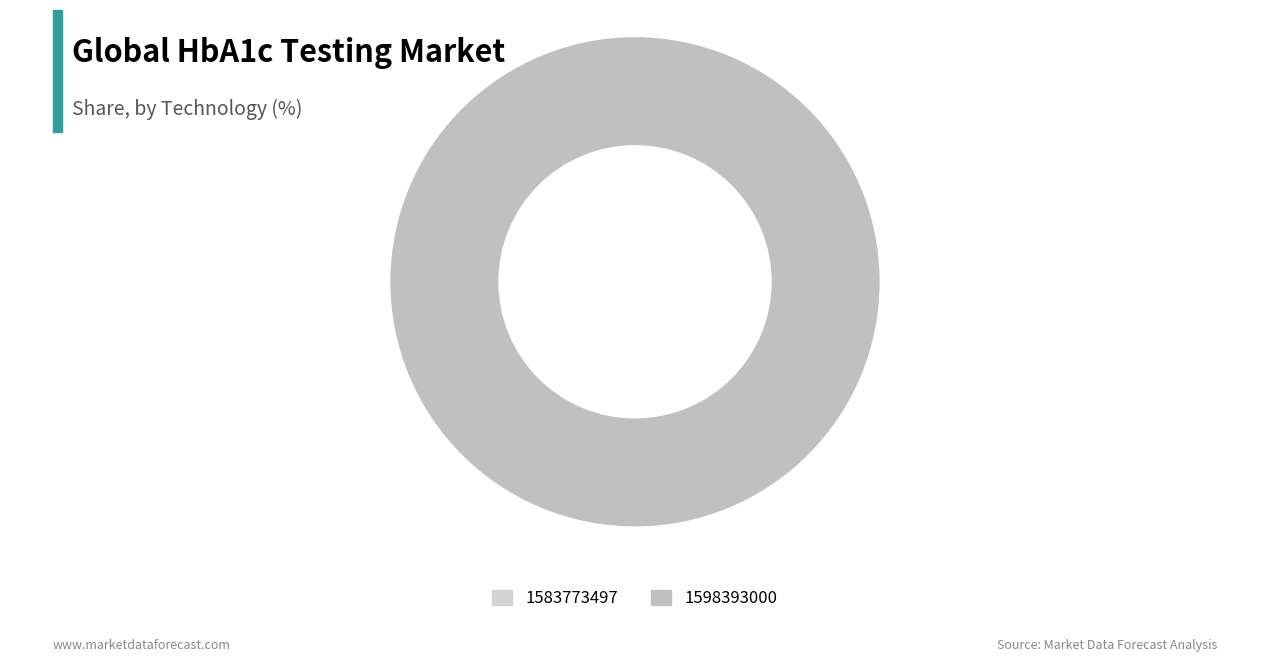

Which has a higher value, 1583773497 or 1598393000?

1598393000